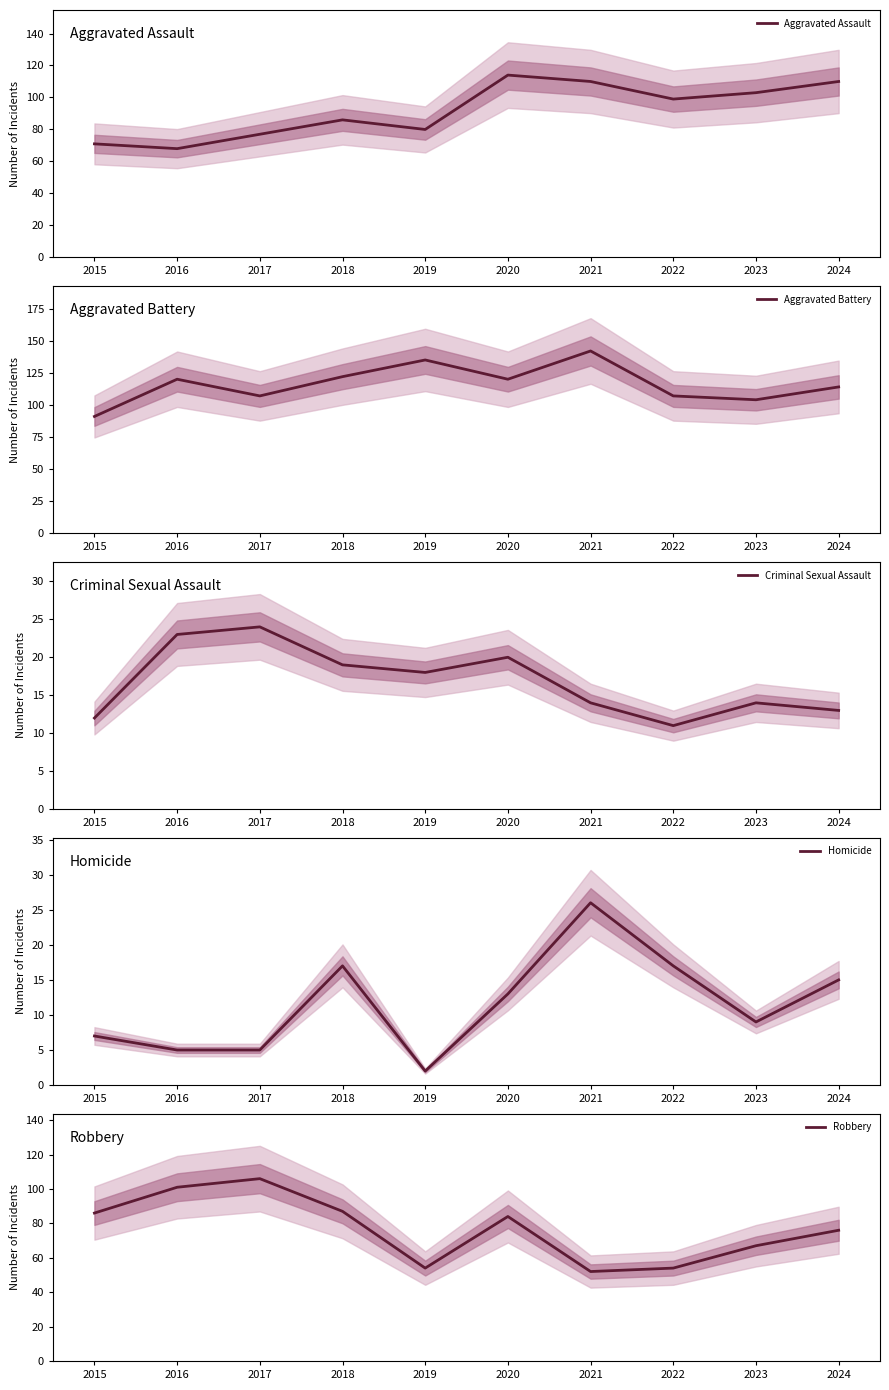

What is the sum of all Aggravated Battery values?

1162